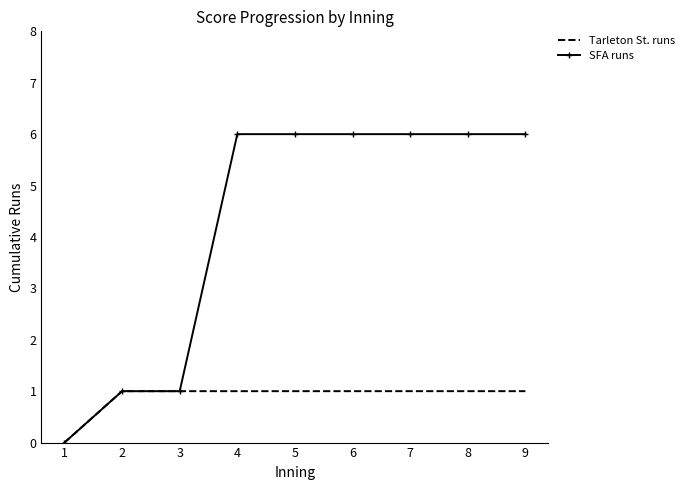

Rank the series by their average value, from lowest to highest.

Tarleton St. runs, SFA runs